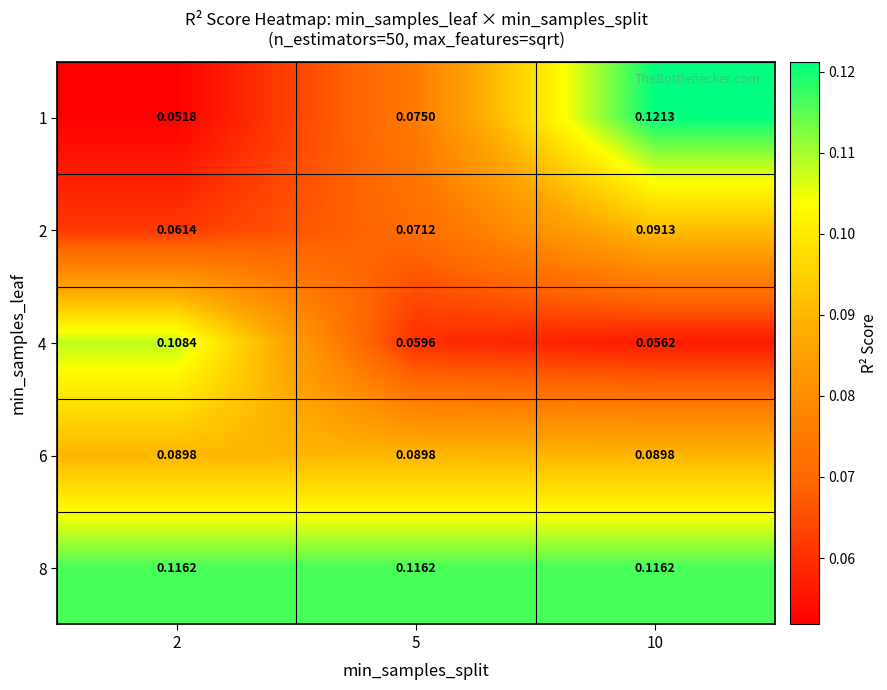

At which category is the sum across all series the highest?

10